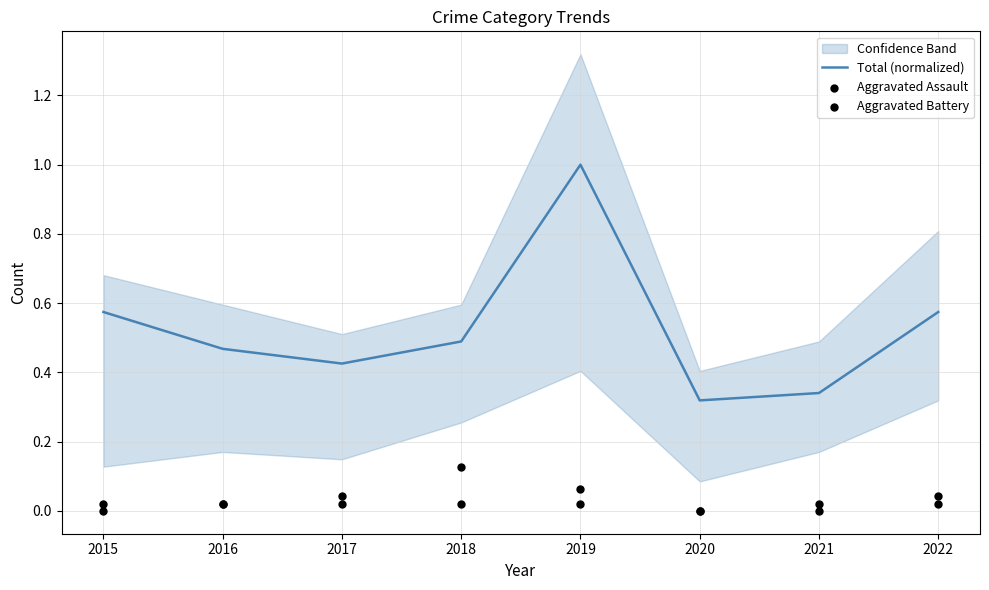

At which category is the sum across all series the highest?

2019